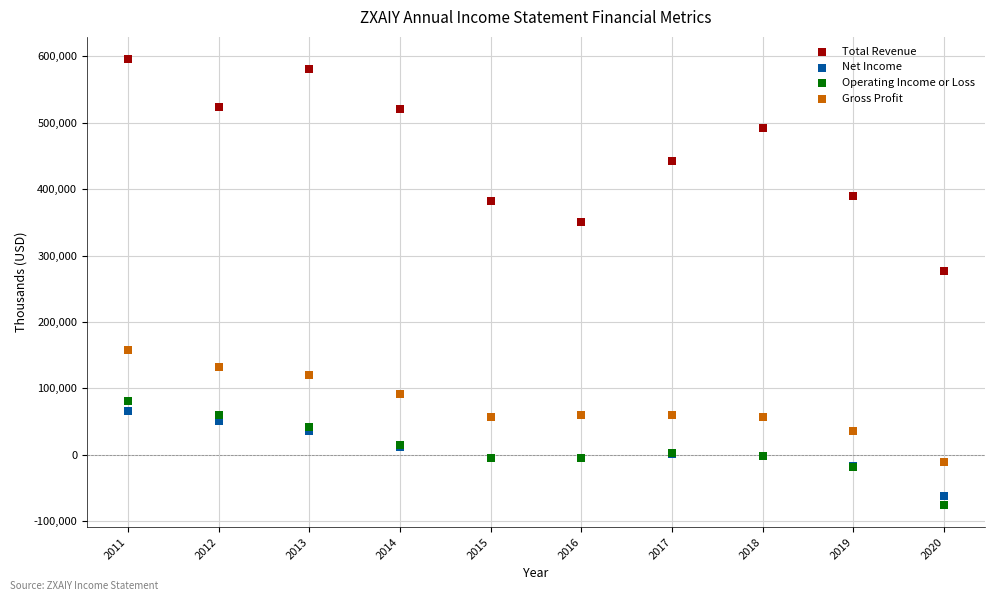

What are all the series names shown in the legend?

Total Revenue, Net Income, Operating Income or Loss, Gross Profit